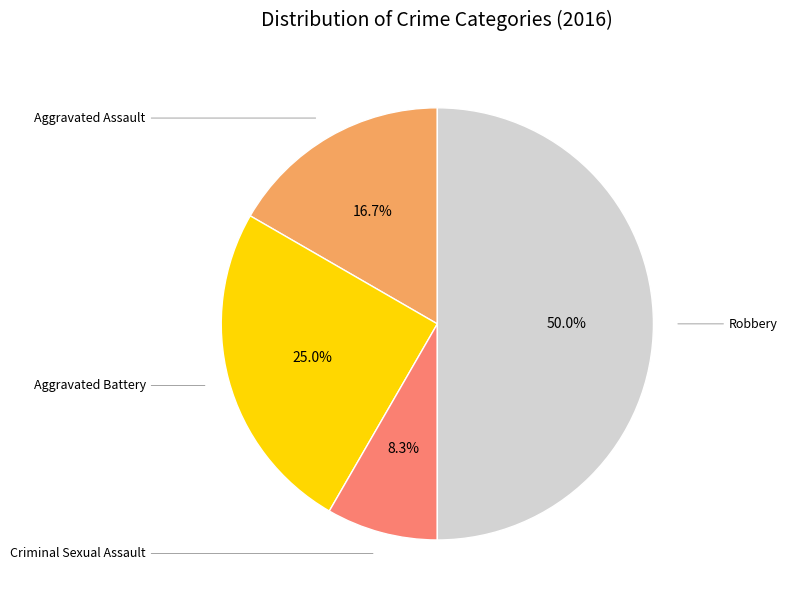

Which category has the biggest portion of the pie?

Robbery